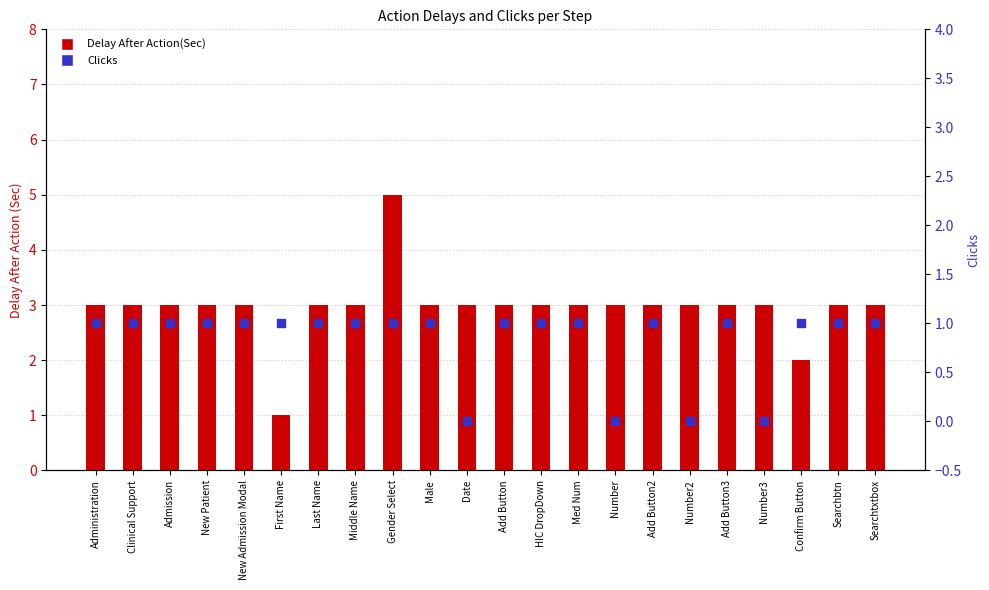

Which series reaches the minimum Y coordinate?

Clicks